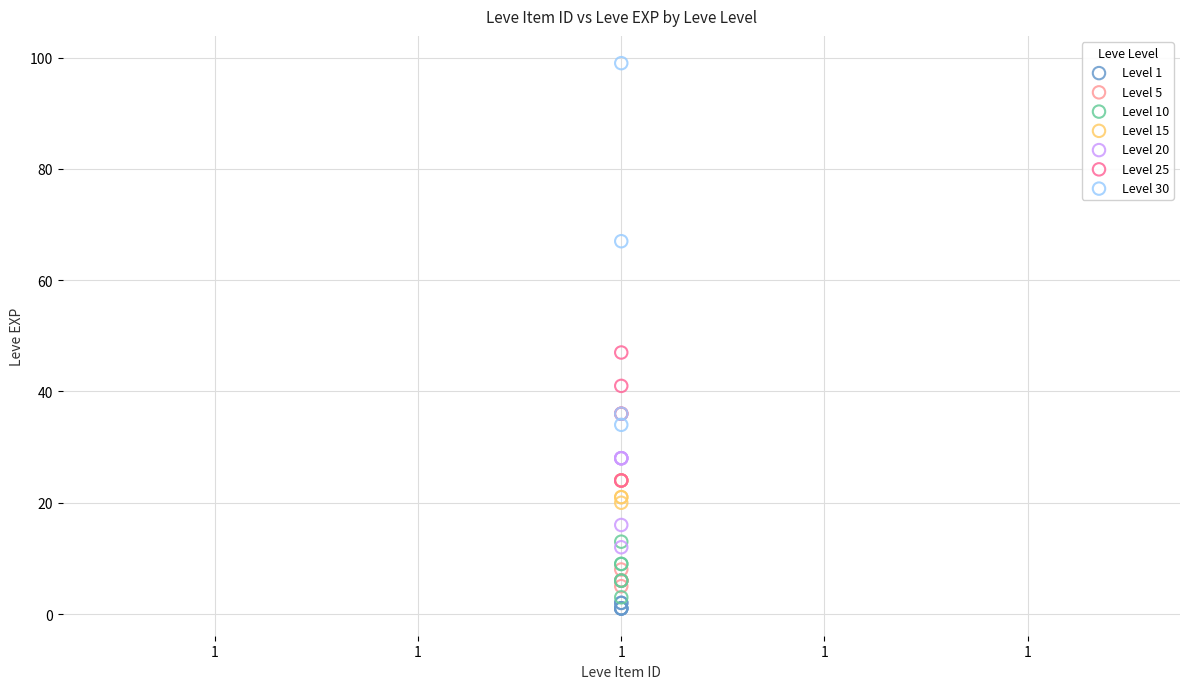

Which series reaches the maximum Y coordinate?

Level 30